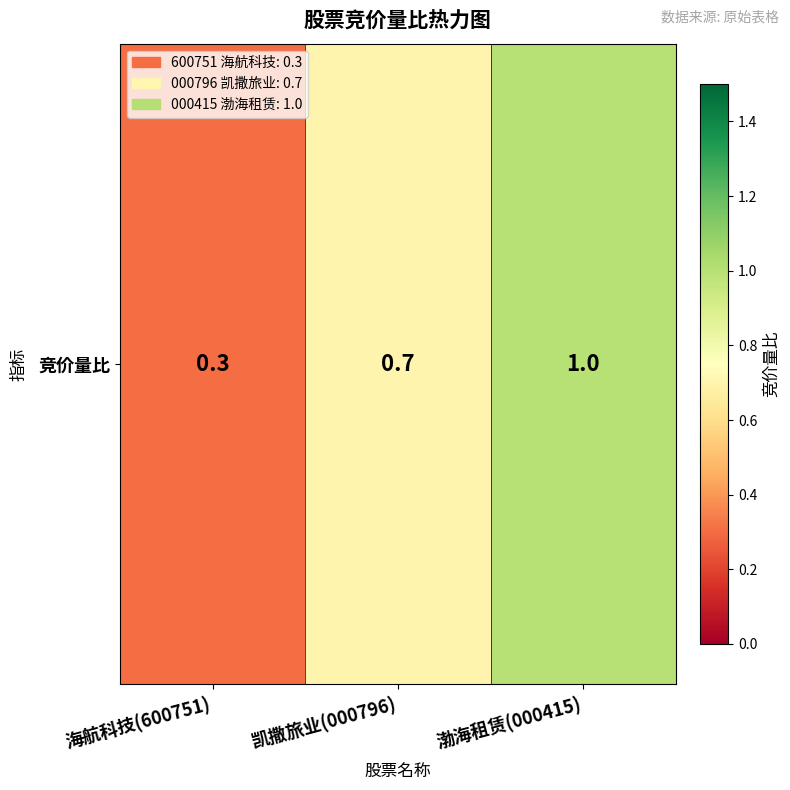

Reading right to left, list all the values displayed in this chart.

渤海租赁(000415)=1.0	凯撒旅业(000796)=0.7	海航科技(600751)=0.3